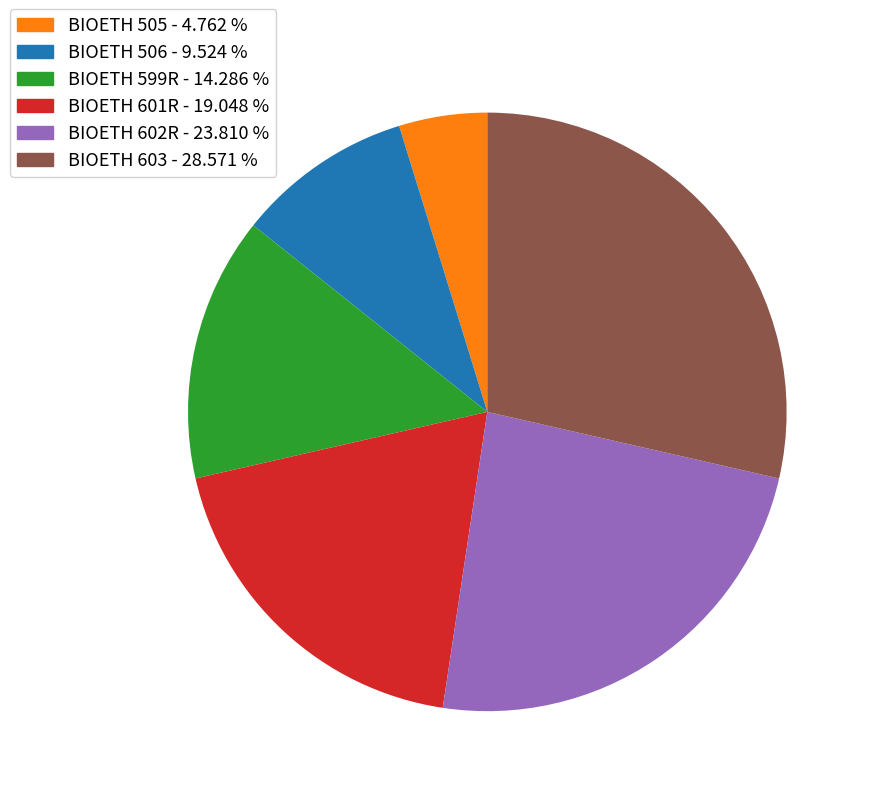

Is there a majority slice in this chart?

No